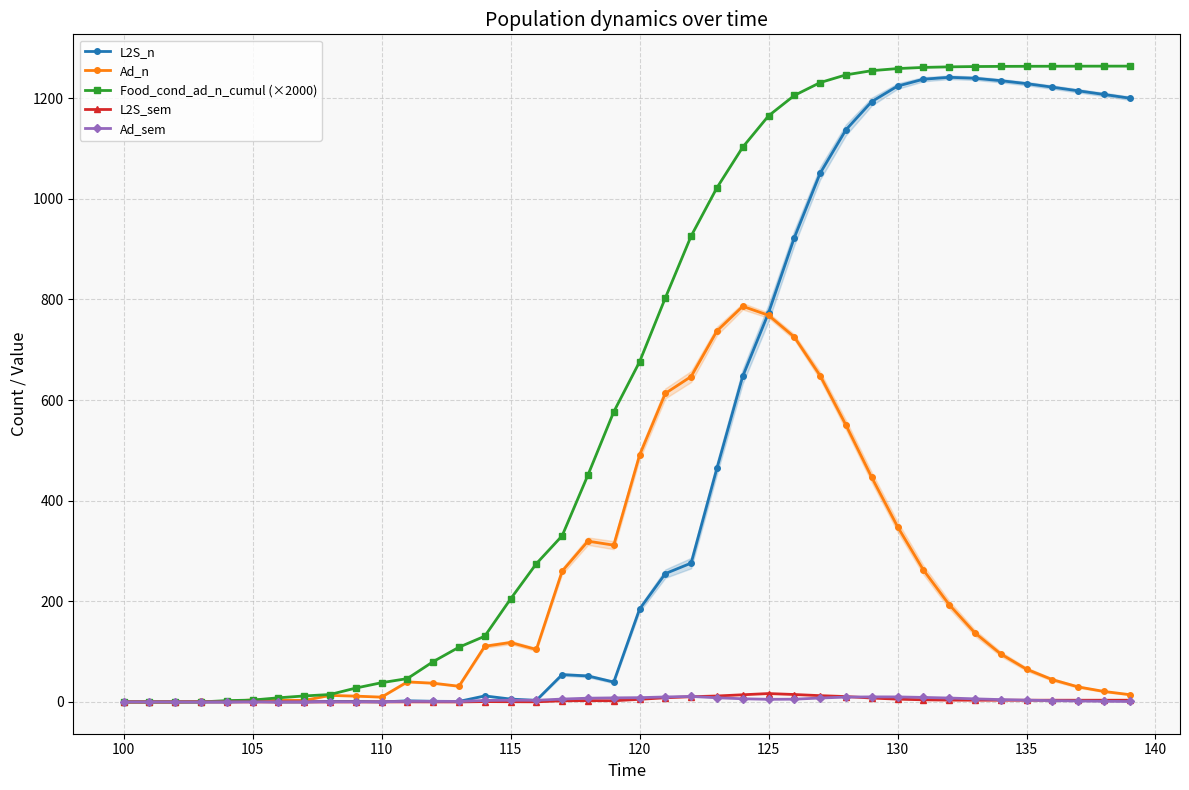

What is the sum of all Food_cond_ad_n_cumul (×2000) values?

25566.9